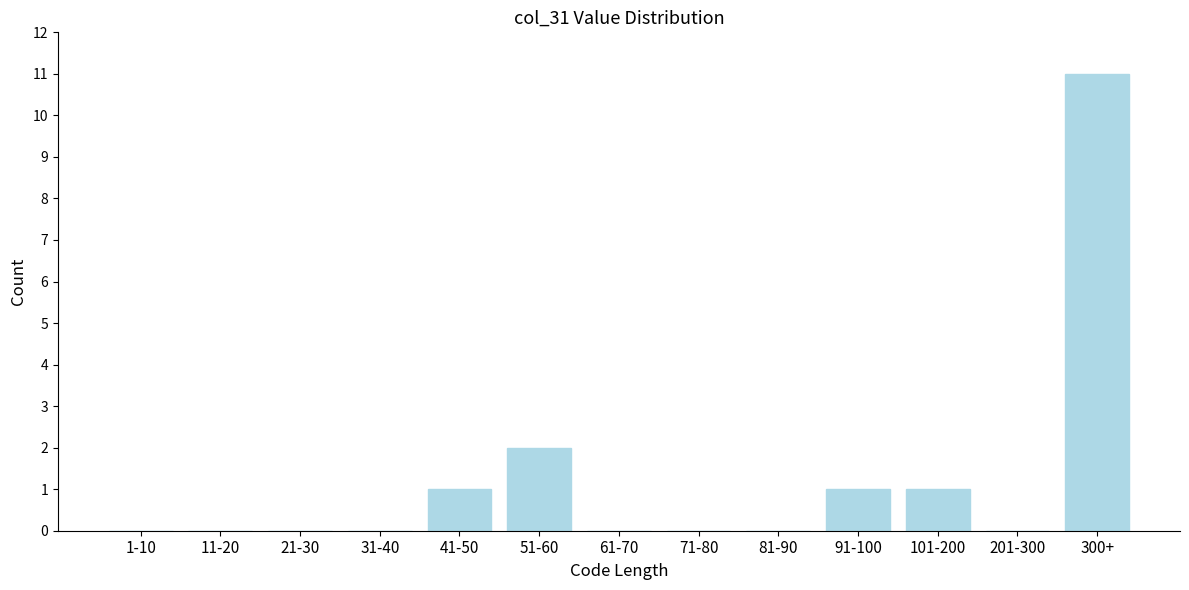

Reading left to right, what are all the values shown in this chart?

1-10=0	11-20=0	21-30=0	31-40=0	41-50=1	51-60=2	61-70=0	71-80=0	81-90=0	91-100=1	101-200=1	201-300=0	300+=11